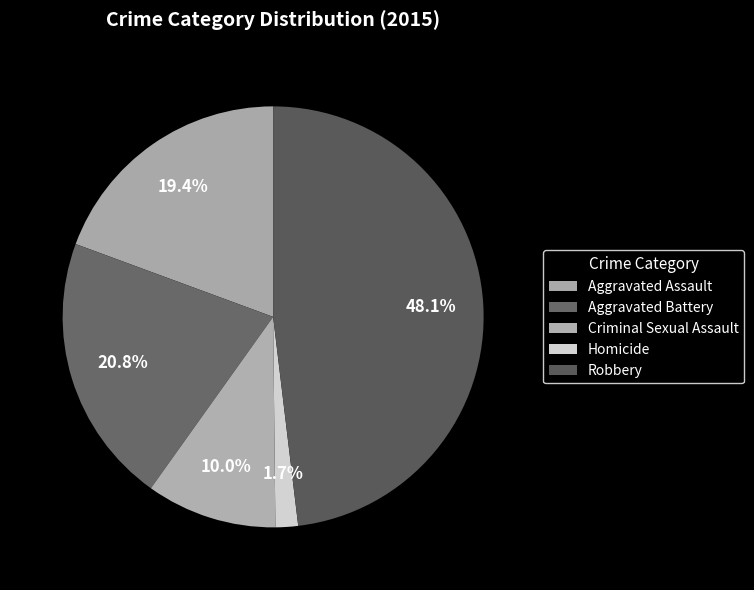

Count the number of slices in the pie.

5